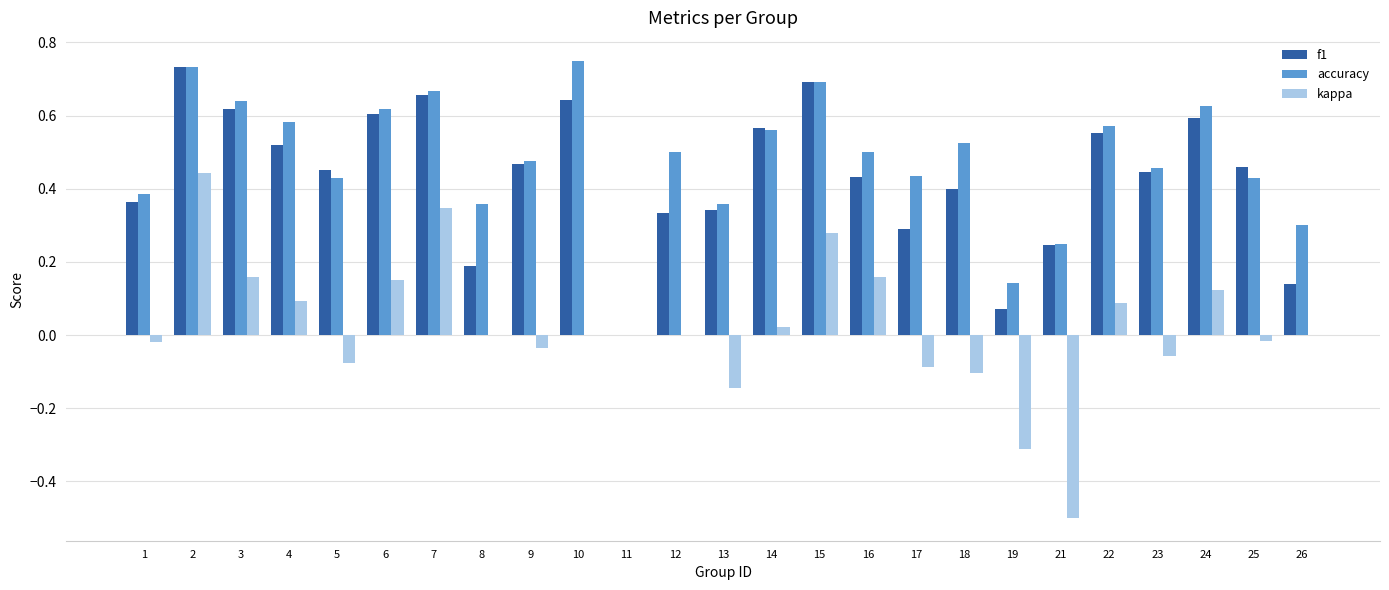

Between 6 and 13, which series saw the biggest shift?

kappa